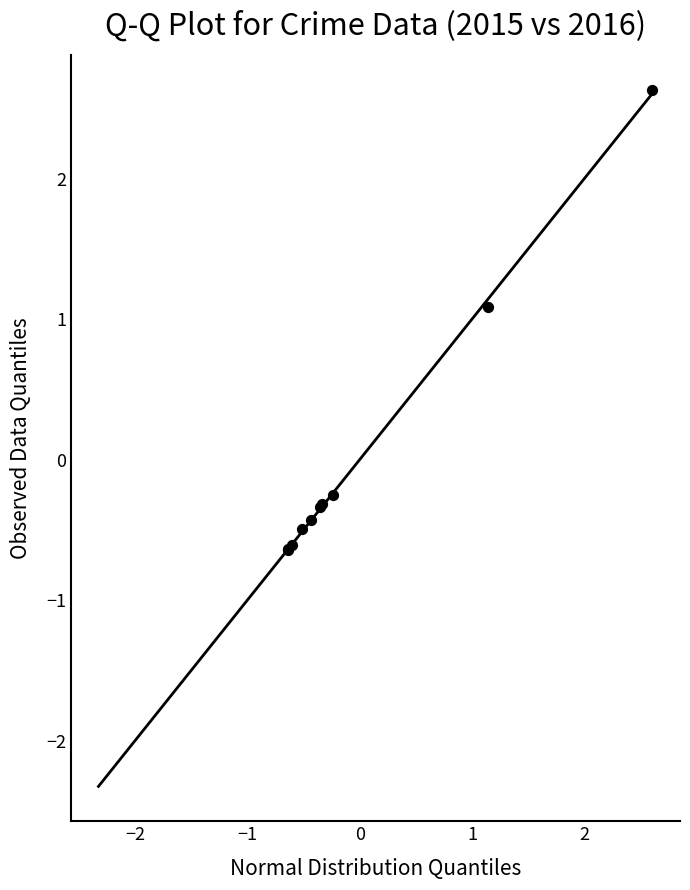

What Y value in the scatter plot is closest to 0?

-0.3